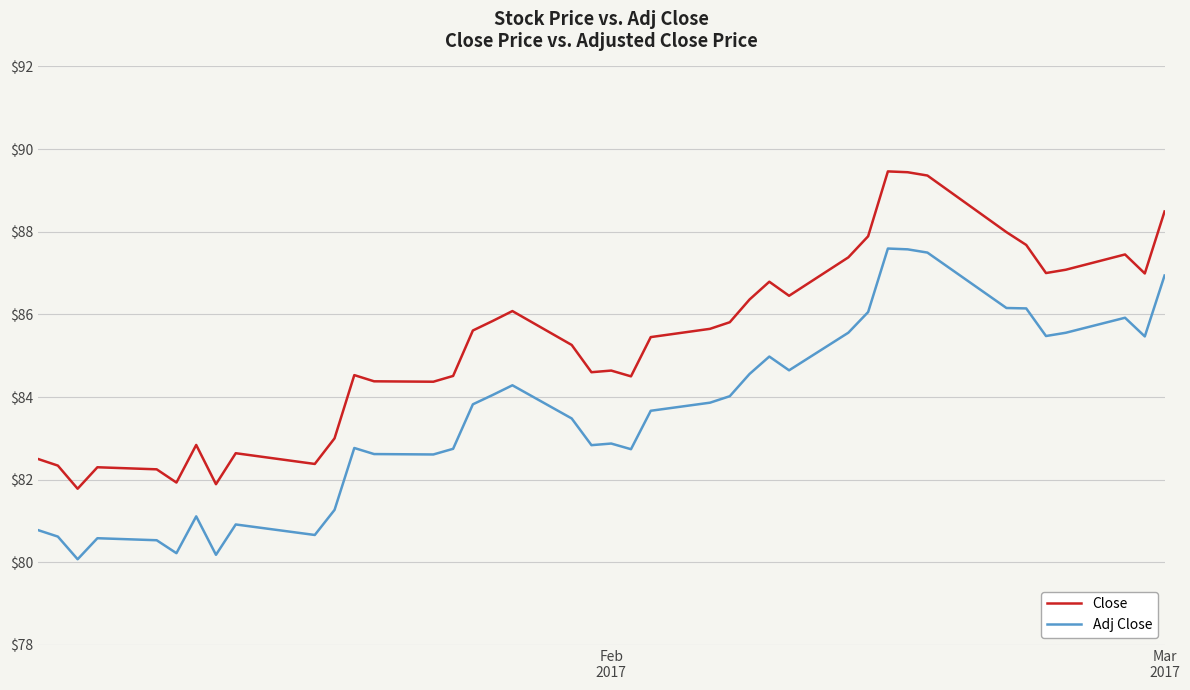

List the series in order of their peak value, highest first.

Close, Adj Close